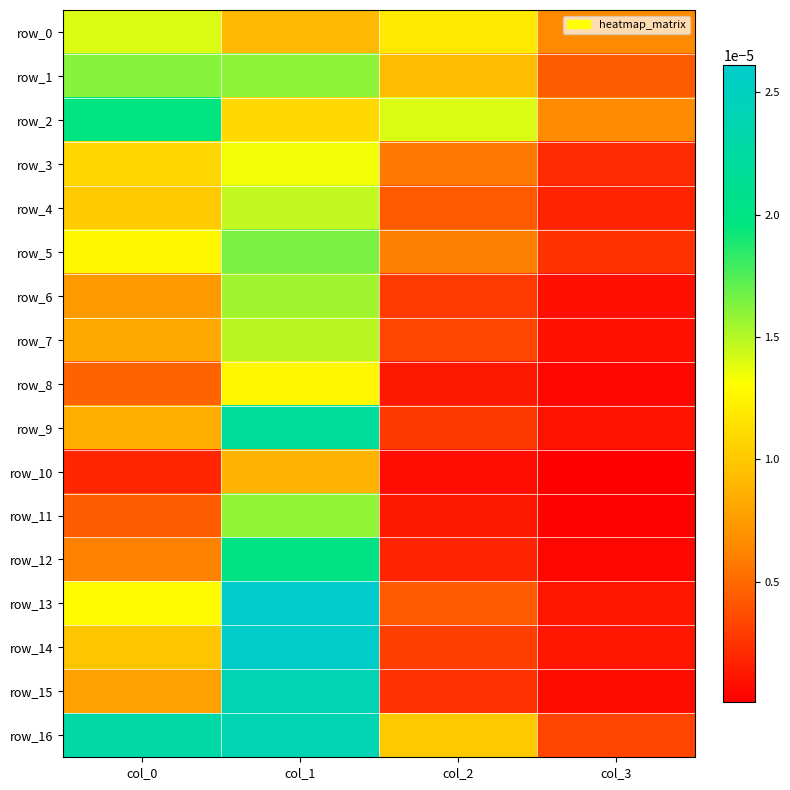

True or false: row_2 has a value of 0.0 at col_1.

True